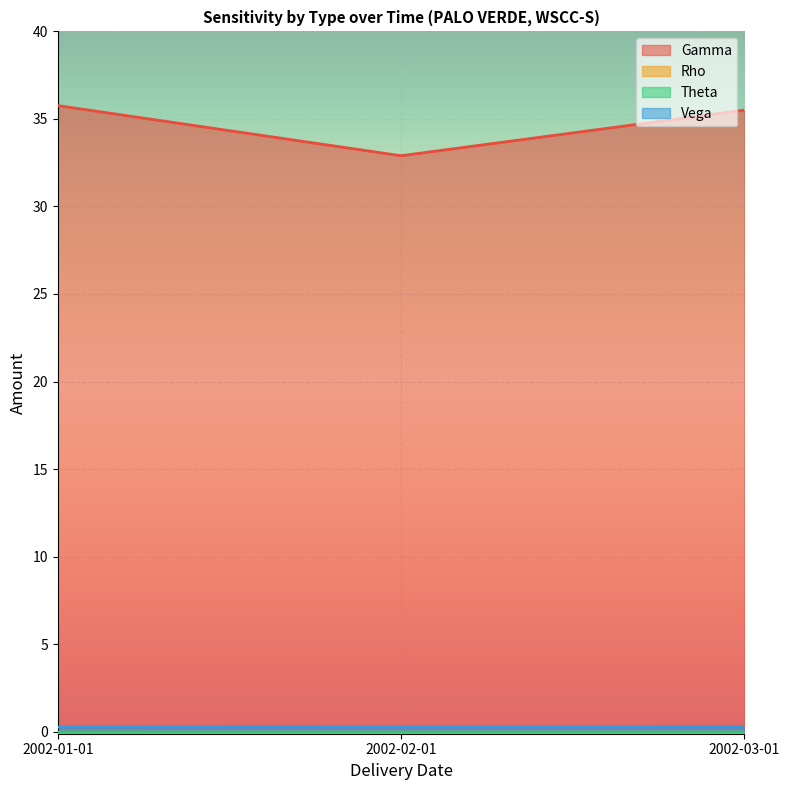

Which series has the largest total across all categories?

Gamma